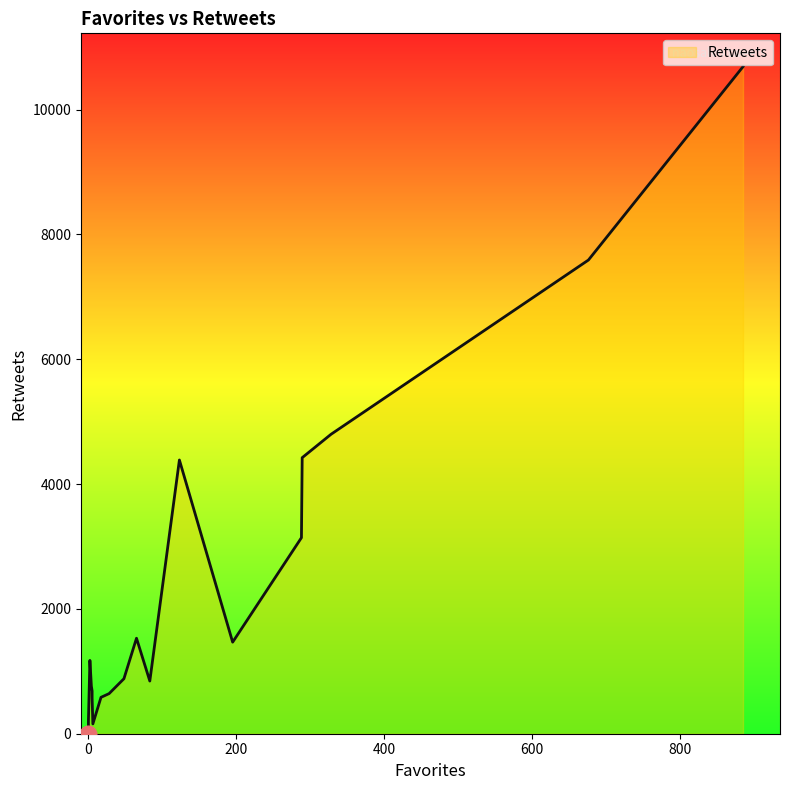

Does the chart have visible grid lines?

No